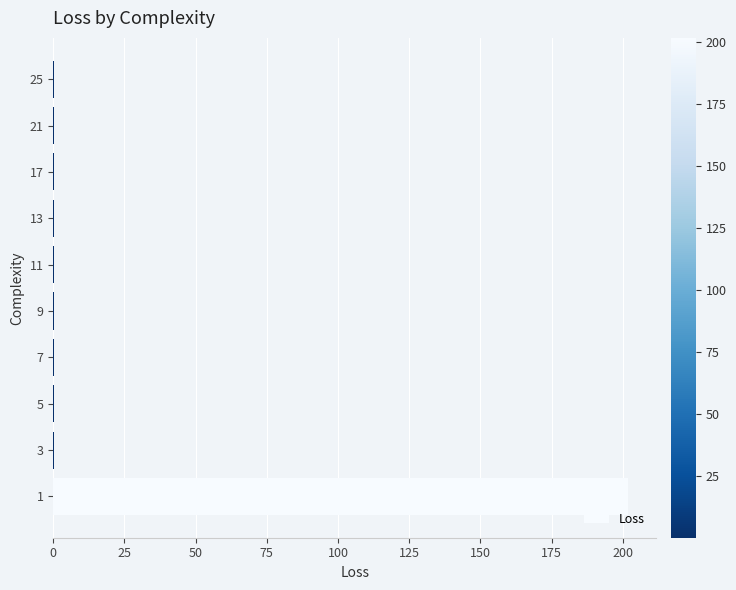

The chart shows a value of 0.2 at 17. True or false?

True